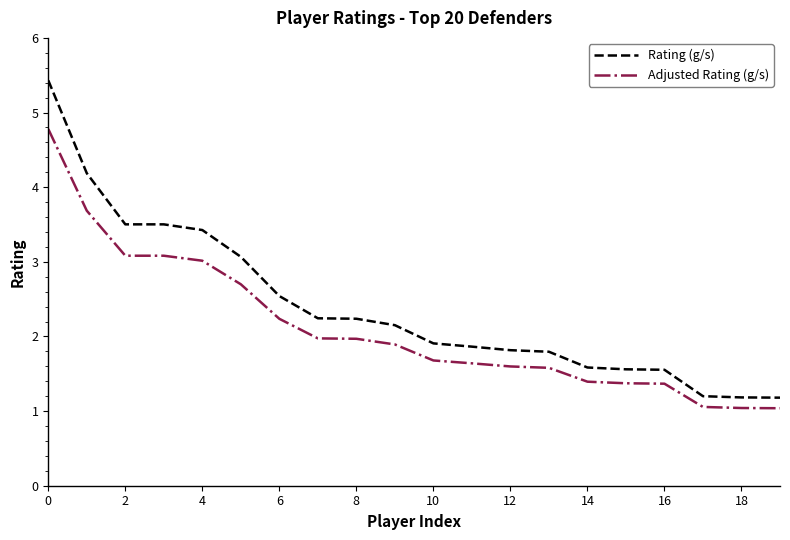

List the series in order of their peak value, lowest first.

Adjusted Rating (g/s), Rating (g/s)